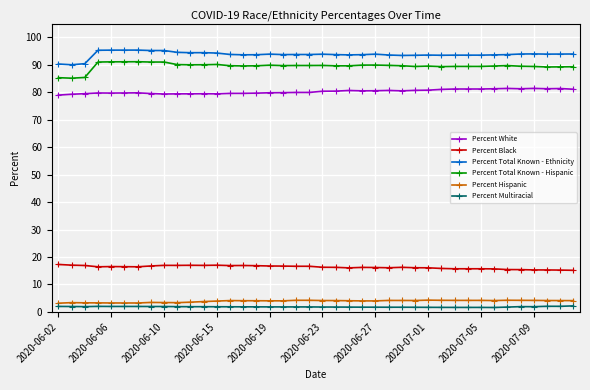

What is the greatest value displayed?

95.3